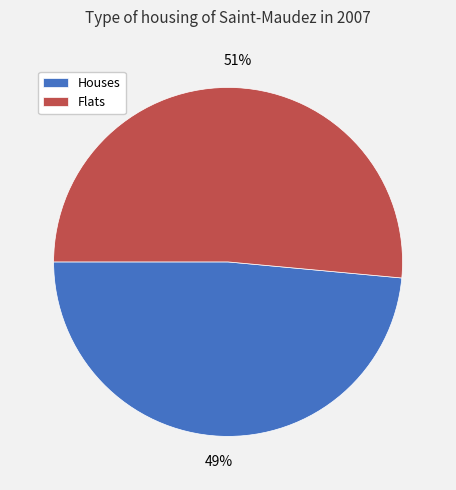

To the nearest percent, what portion does Flats represent?

51%